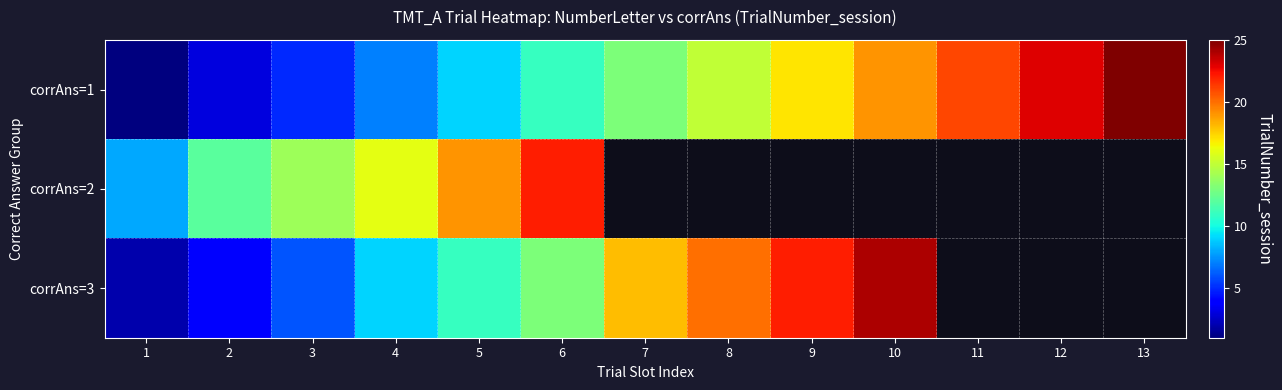

Between 3 and 4, which is larger?

4